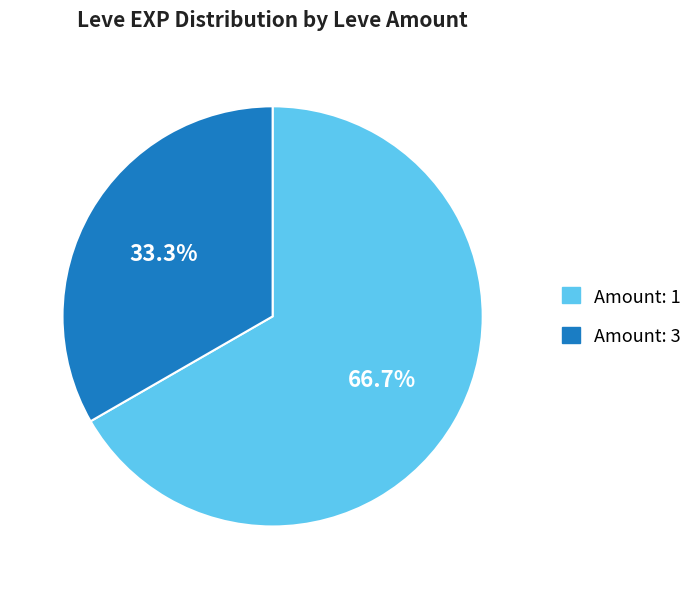

What is the ratio of the value at Amount: 3 to the value at Amount: 1?

0.5